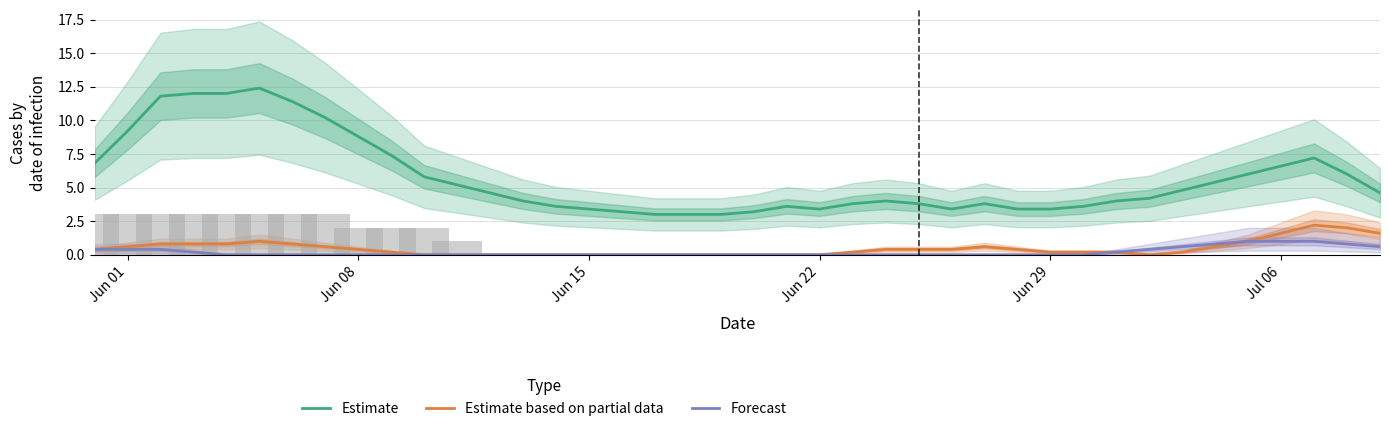

How many groups of bars are there?

40